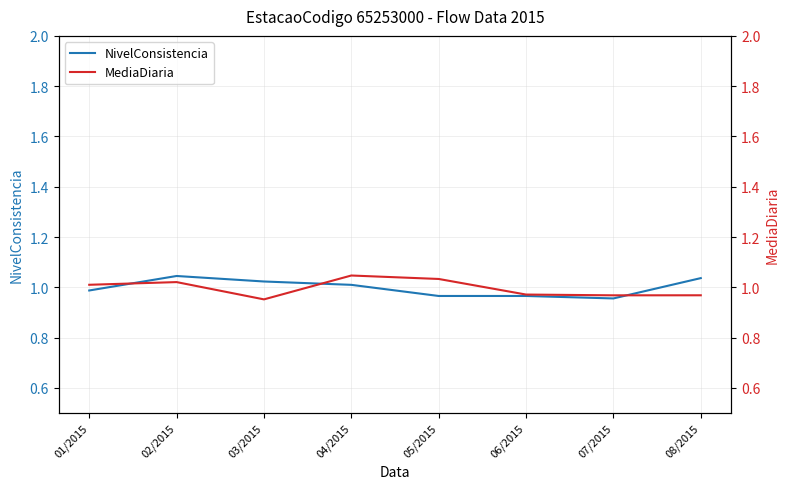

What is the label of the 5th point from the left?

05/2015